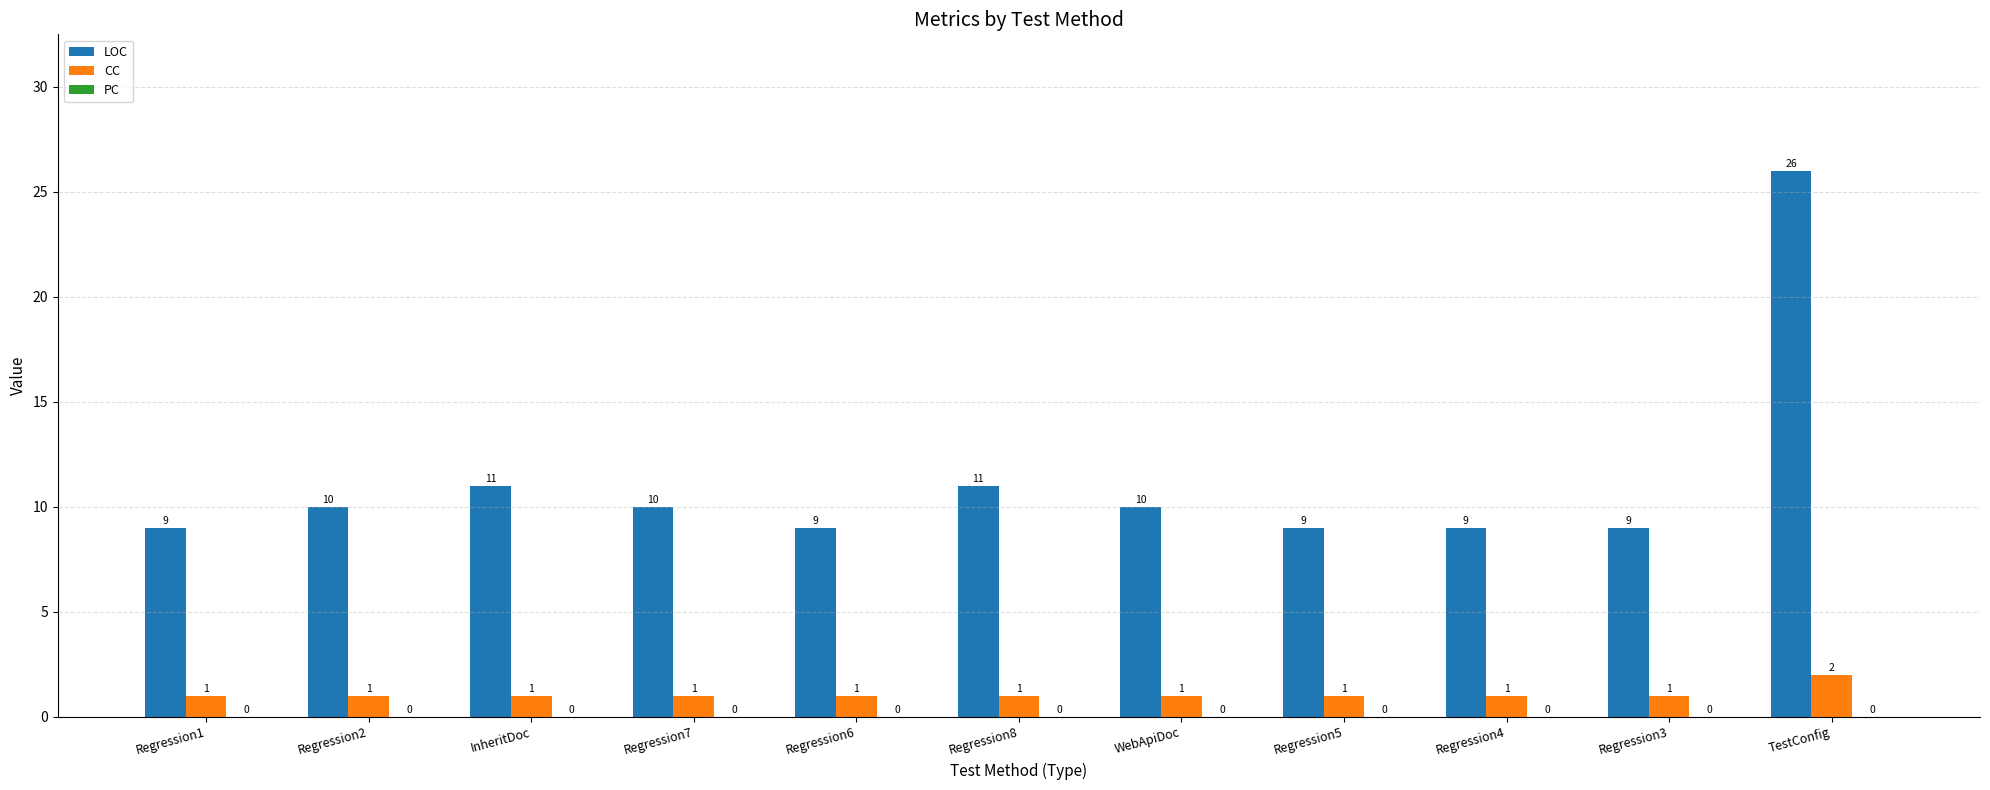

What is the highest value of the LOC series?

26